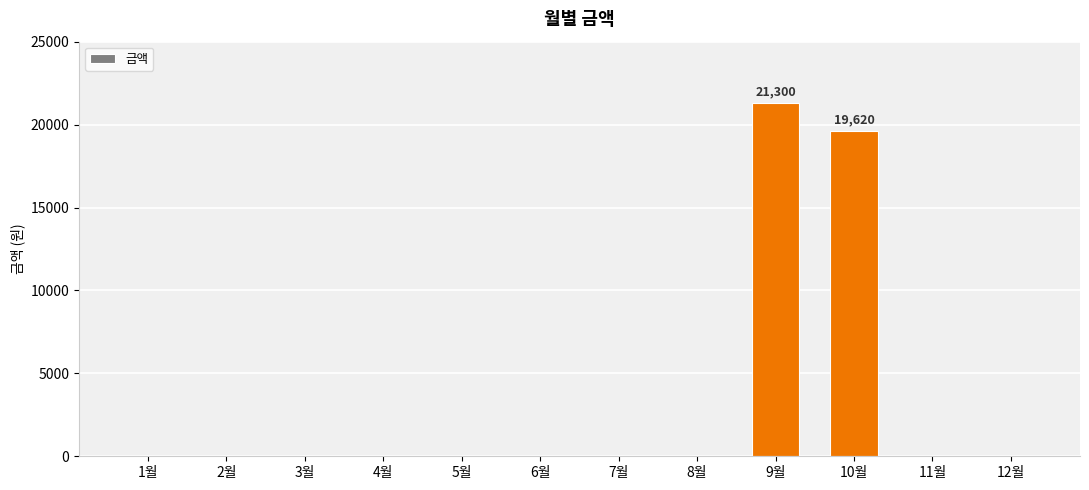

At which category does the chart reach its peak across all series?

9월